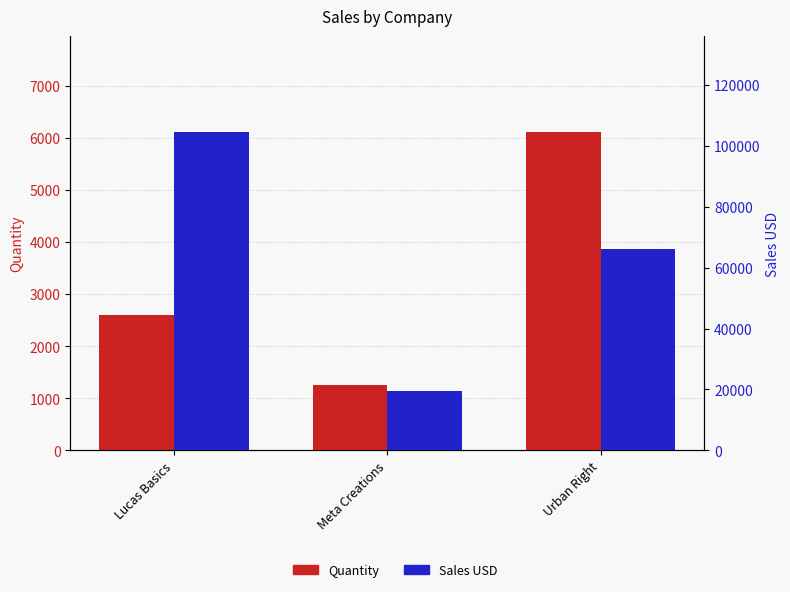

At how many categories does at least one series exceed 45212?

2